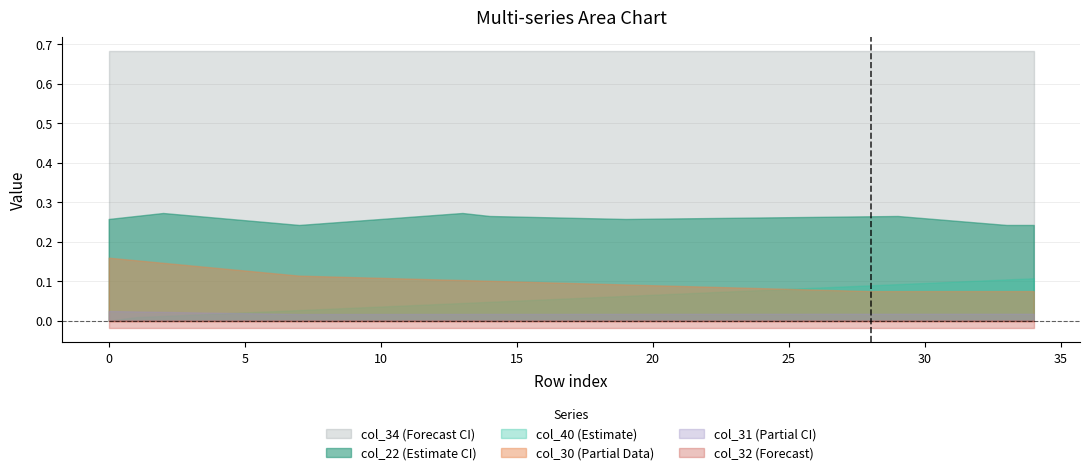

Rank the series at 11 from lowest to highest value.

col_32, col_31, col_40, col_30, col_22, col_34